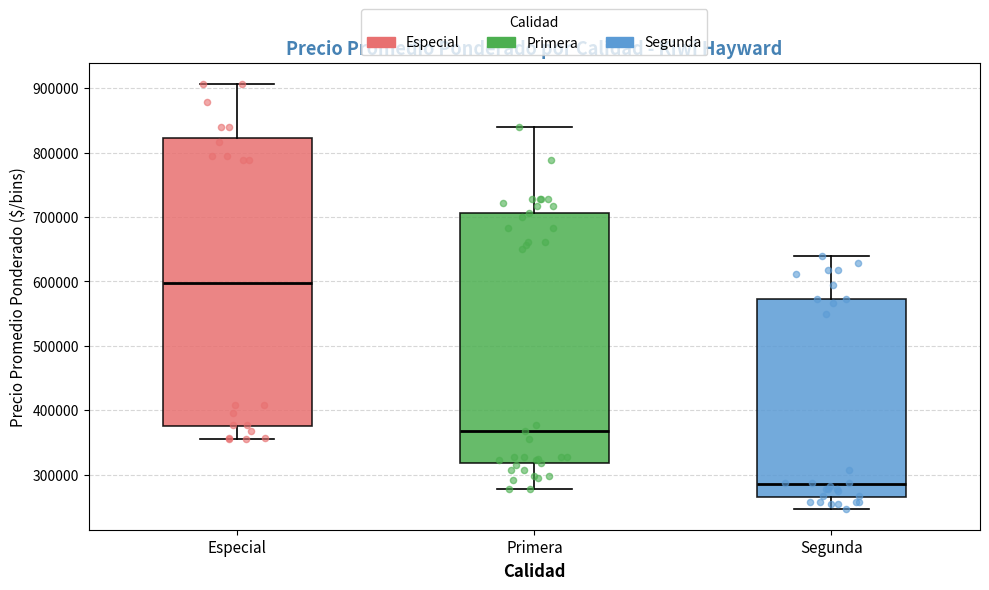

Which box has the highest median line?

Especial